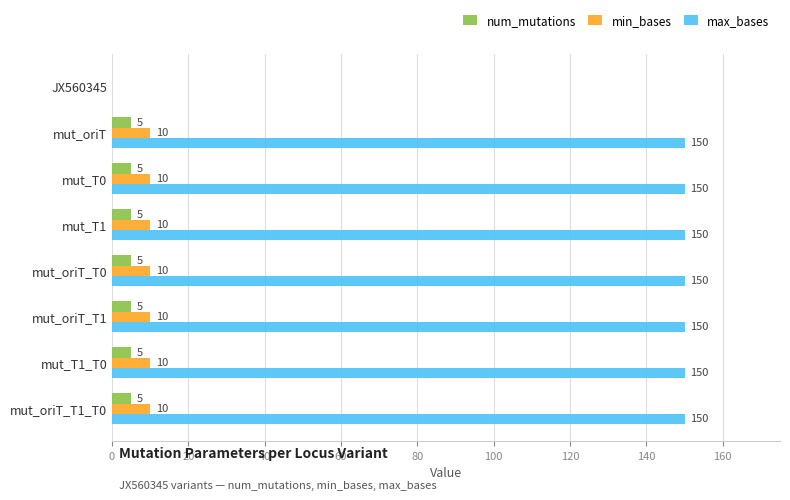

What is the greatest value displayed?

150